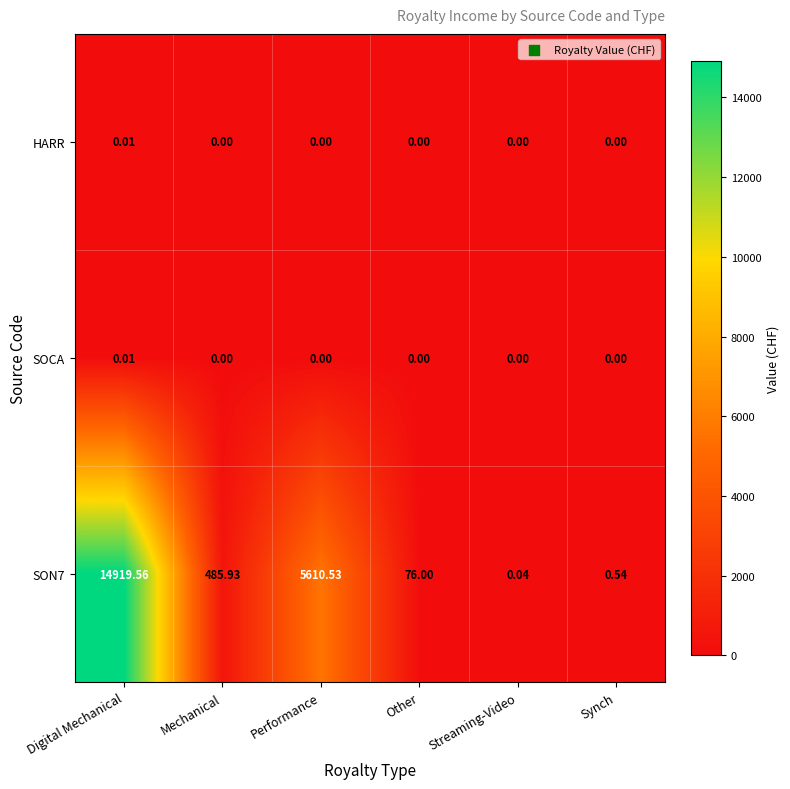

Between Streaming-Video and Synch, which series saw the biggest shift?

SON7